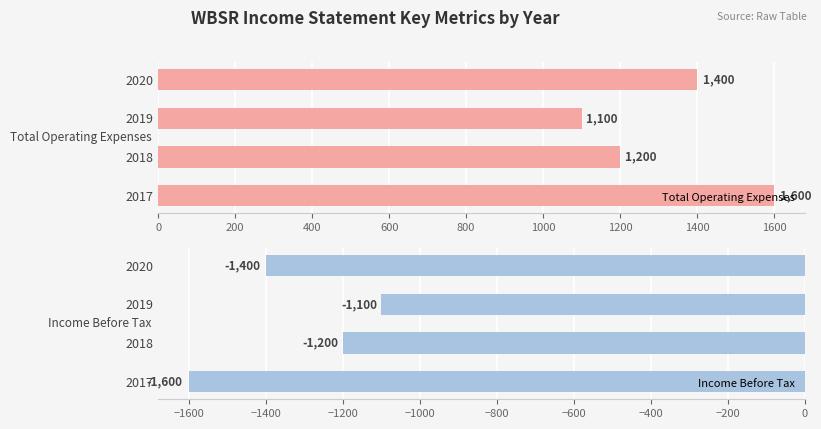

Count the Income Before Tax values in the range -1400 to -1100.

3